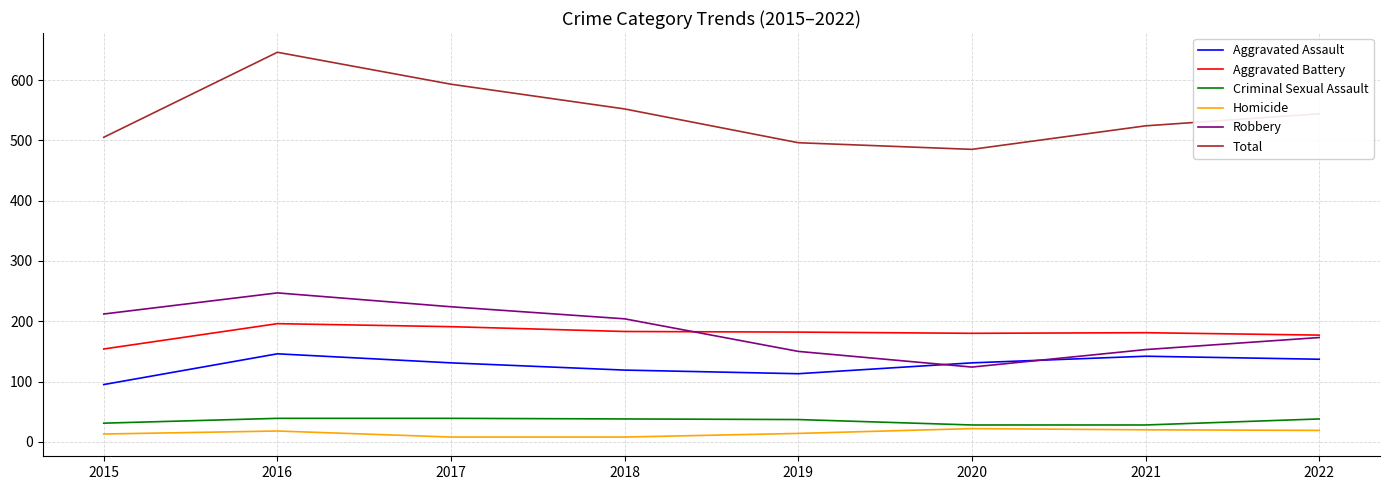

Which series has the largest range (max minus min)?

Total